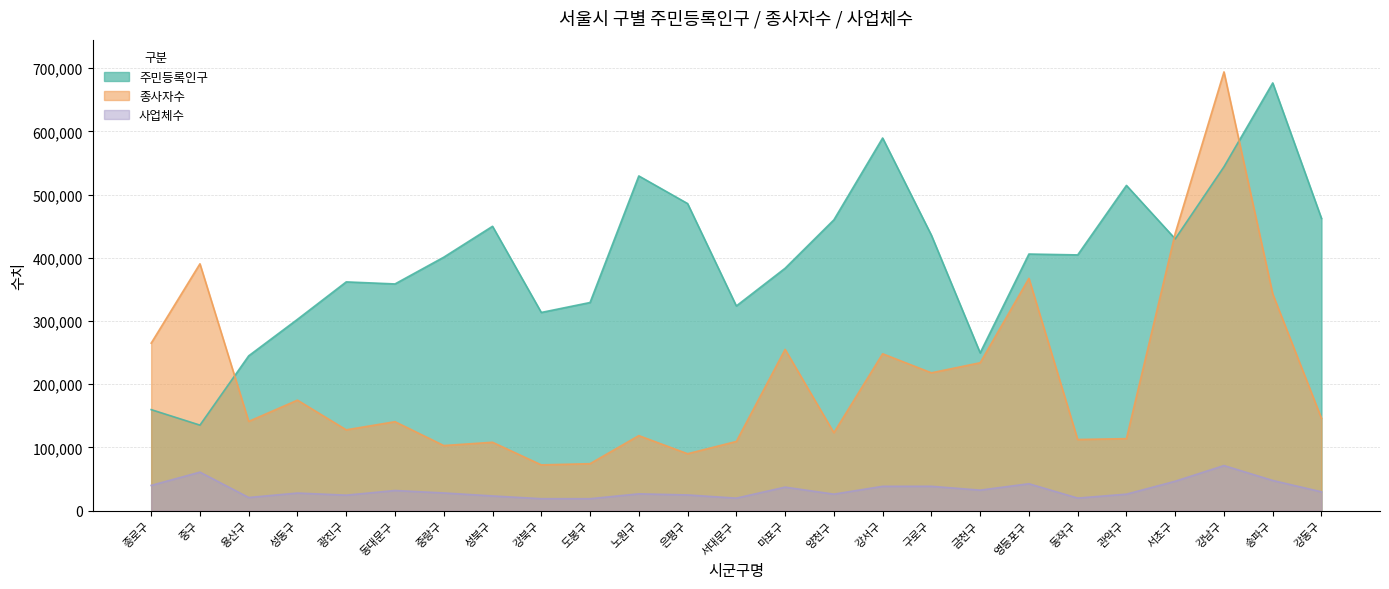

Which series ends up on top after the final intersection of 종사자수 and 주민등록인구?

주민등록인구